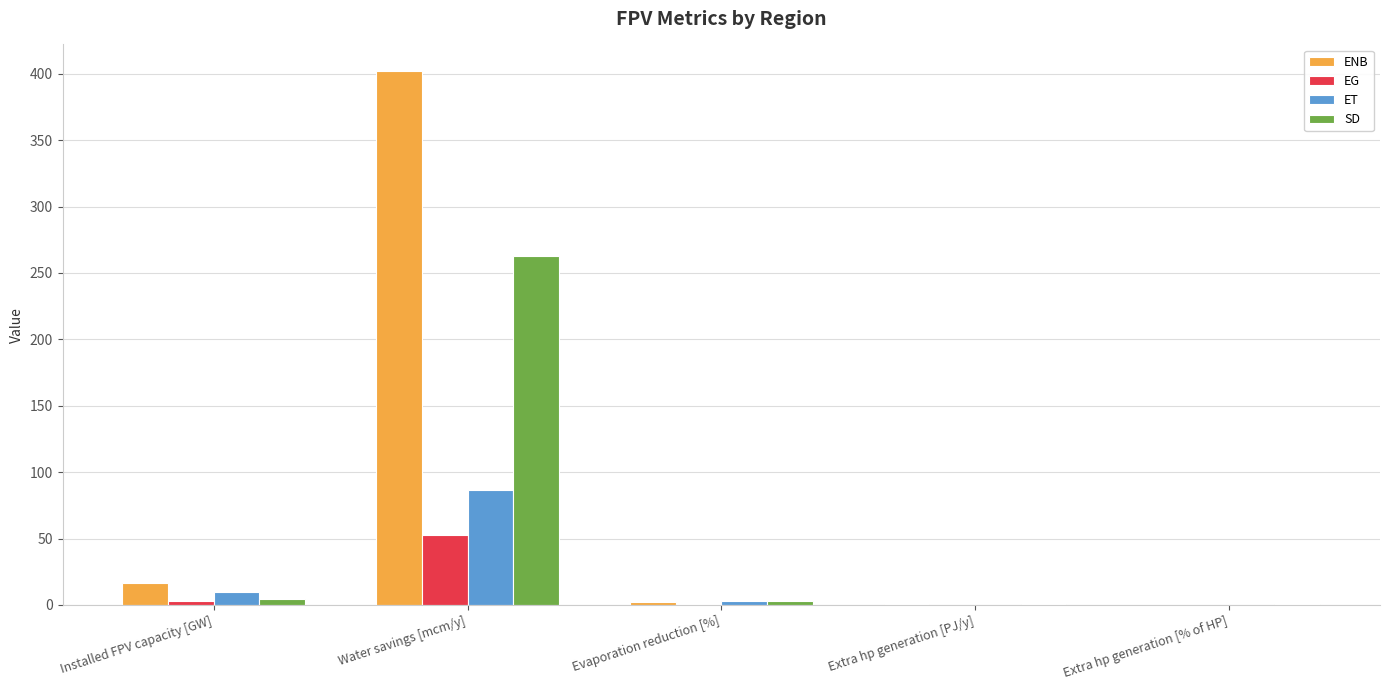

The value of SD at Installed FPV capacity [GW] is 4.1. True or false?

True